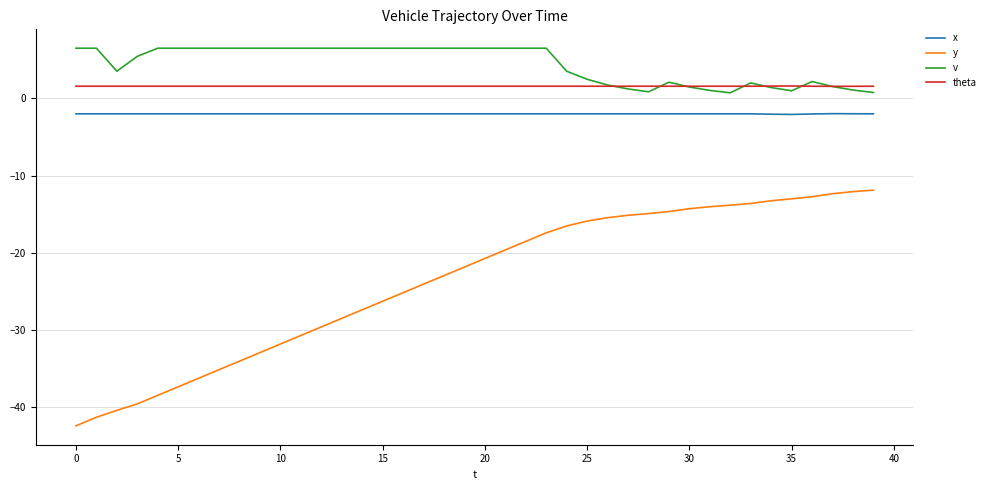

List the series in order of their peak value, lowest first.

y, x, theta, v